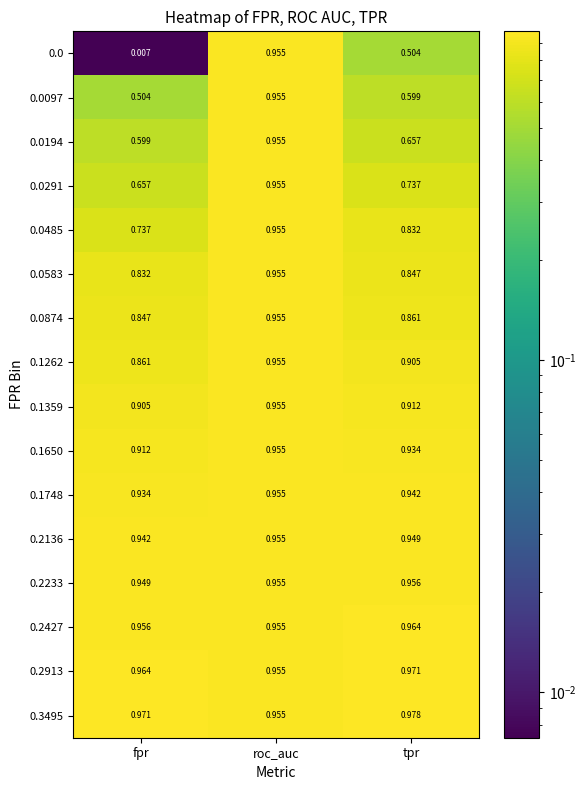

Where is 0.2913 nearest to the value 0?

roc_auc